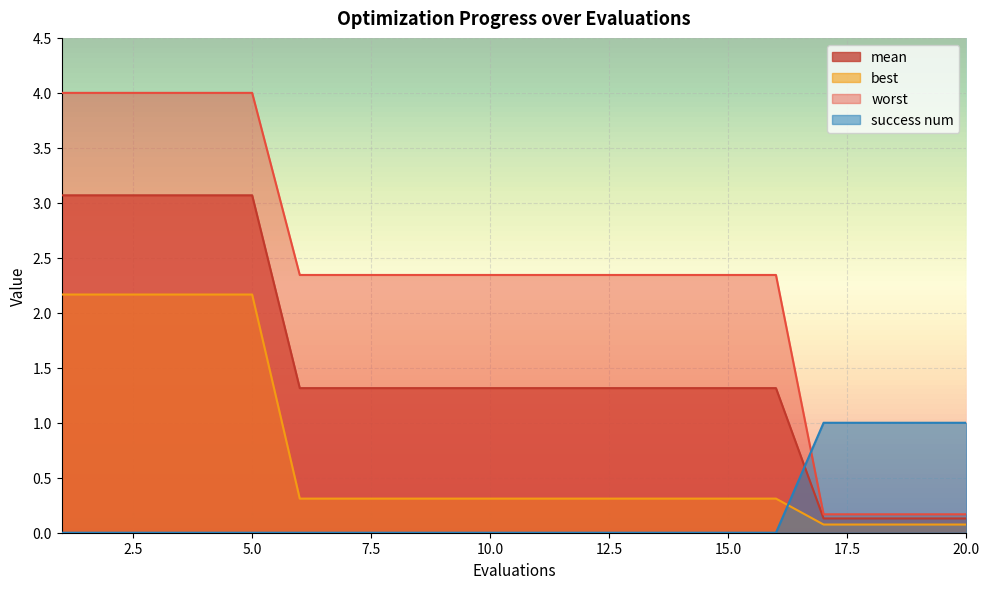

Which series has the largest total across all categories?

worst